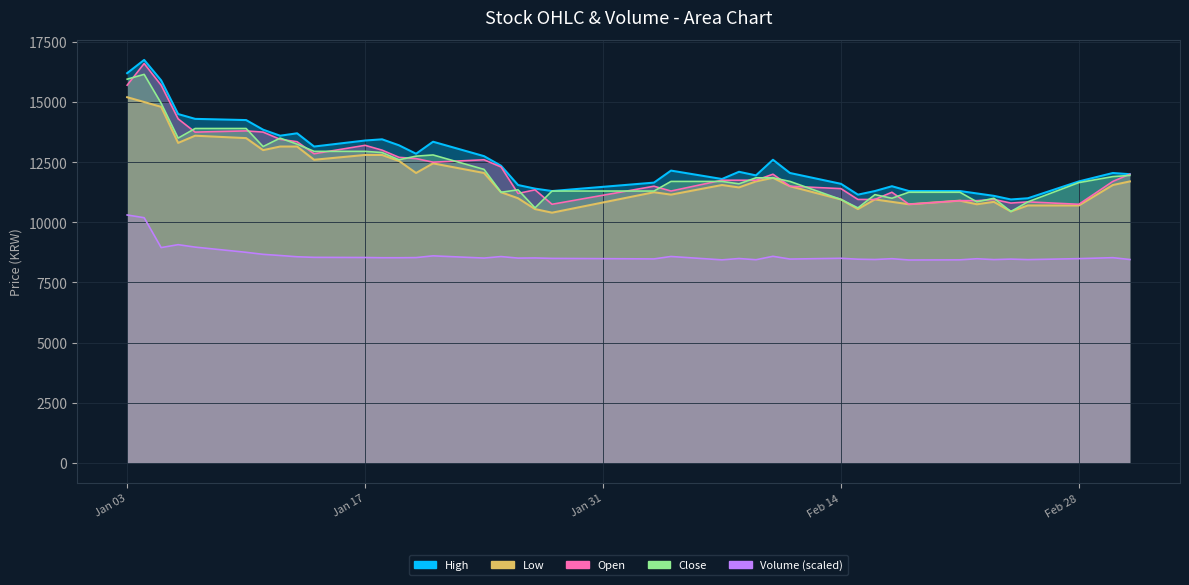

True or false: High and Low intersect in this chart.

False